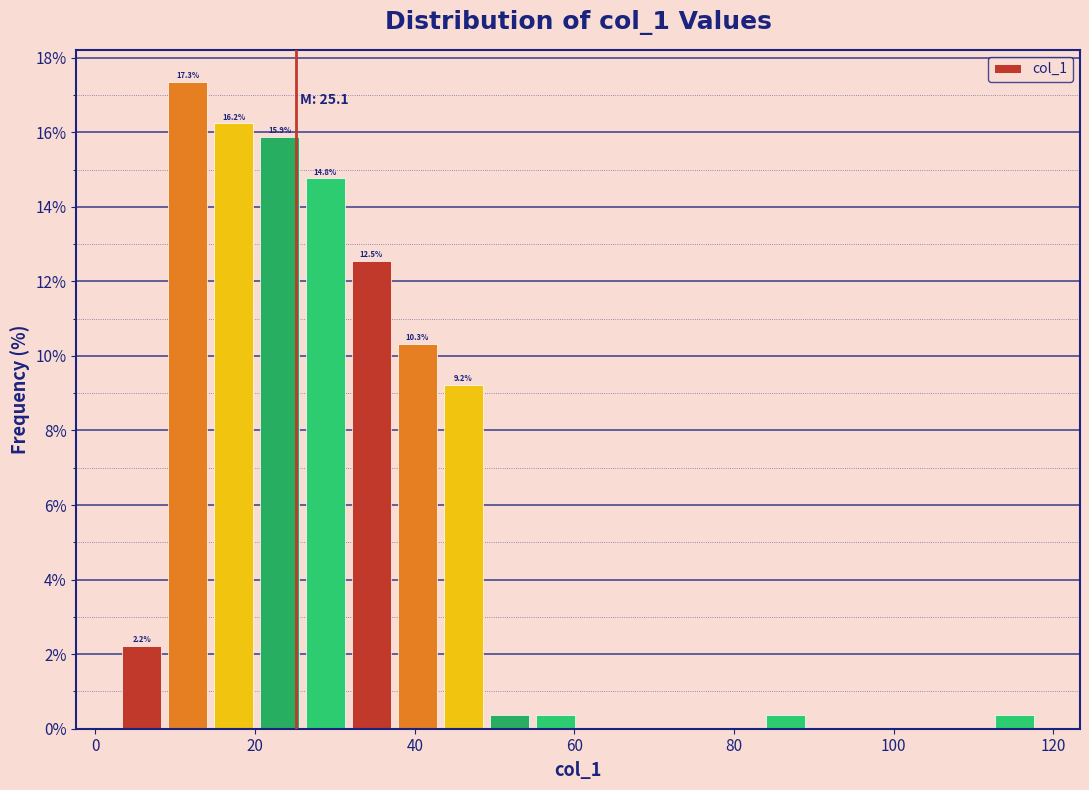

Read against the x-axis, roughly where is the centre of the tallest bar?

12